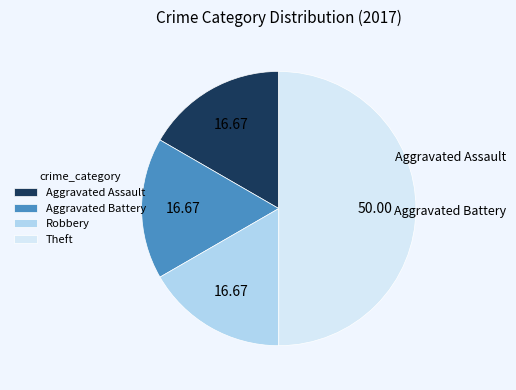

Combined, do Robbery and Aggravated Battery account for over 50%?

No